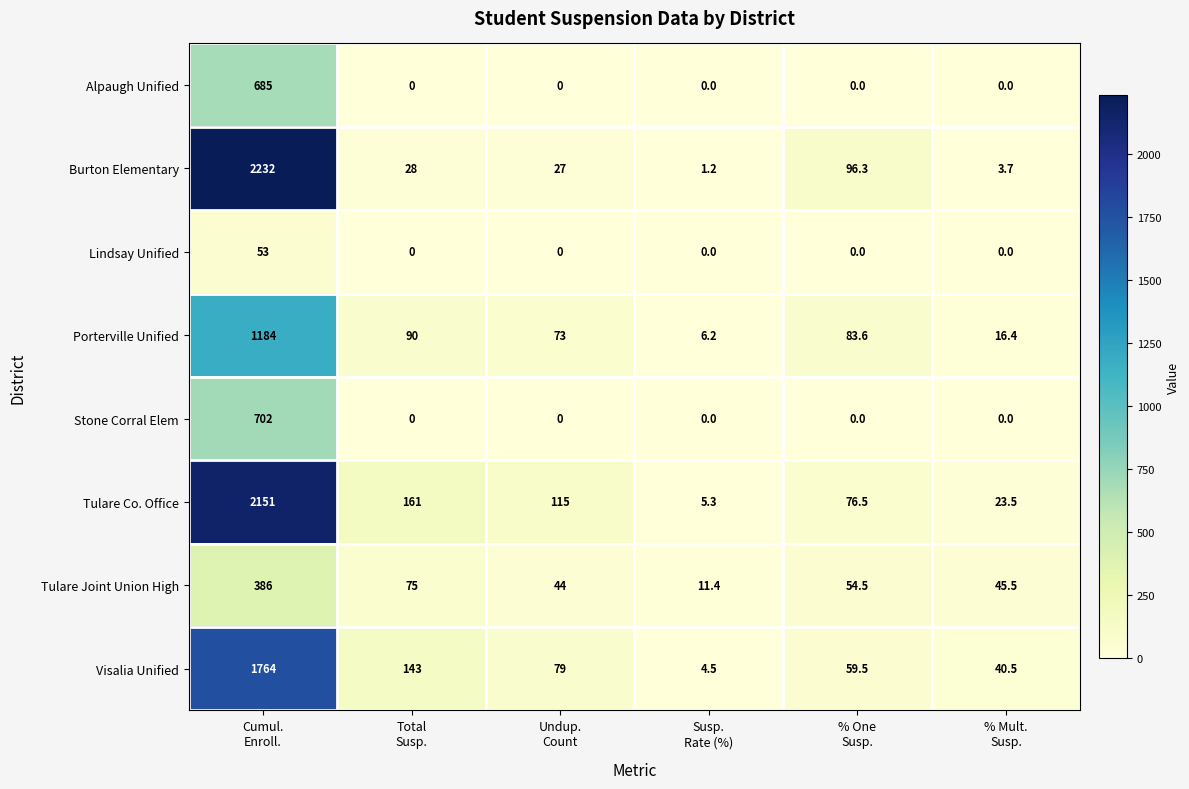

What is the sum of all Burton Elementary values?

2388.2